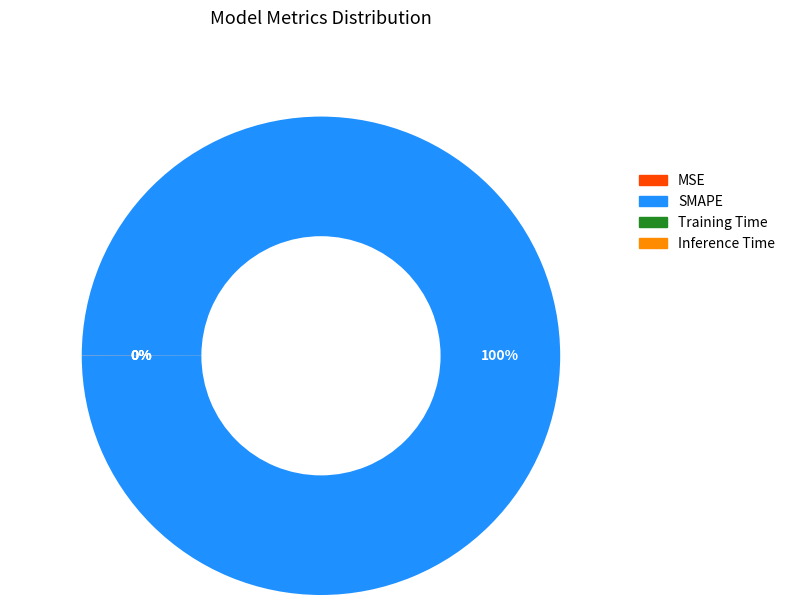

To the nearest percent, what is the average slice percentage?

25%